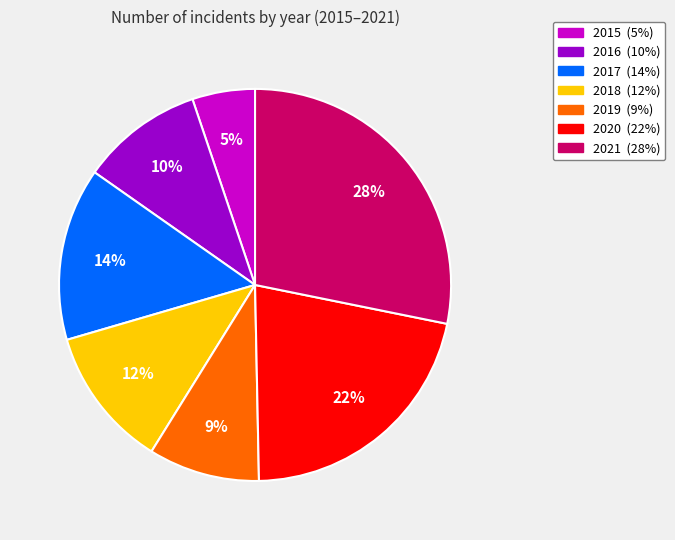

To the nearest percent, what percentage of the pie is 2016?

10%